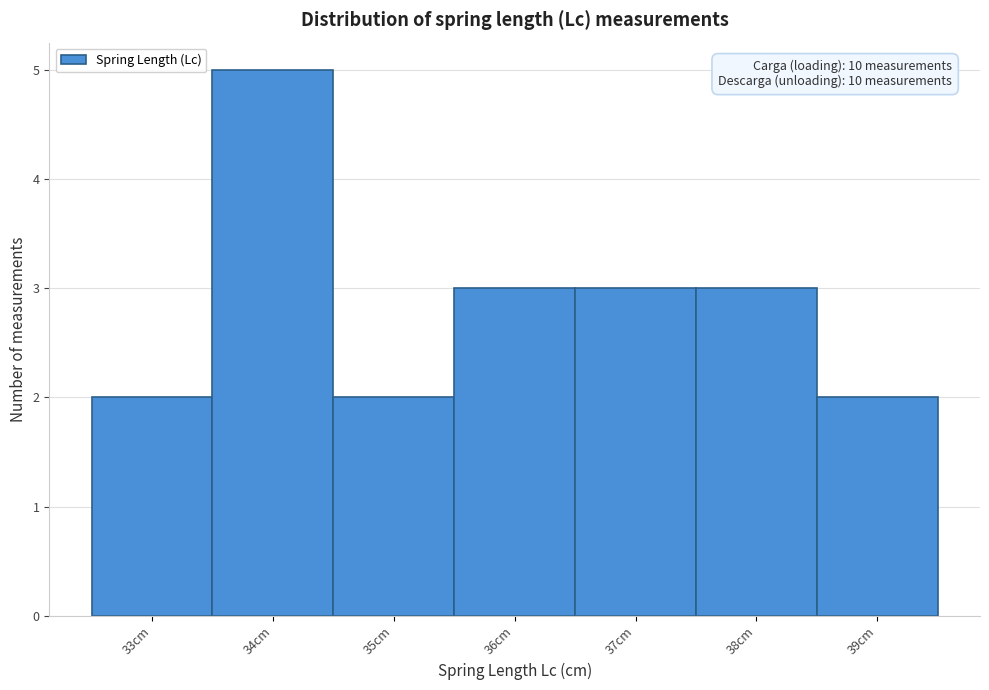

Over which range of the x-axis is the bar tallest?

33.5 to 34.5